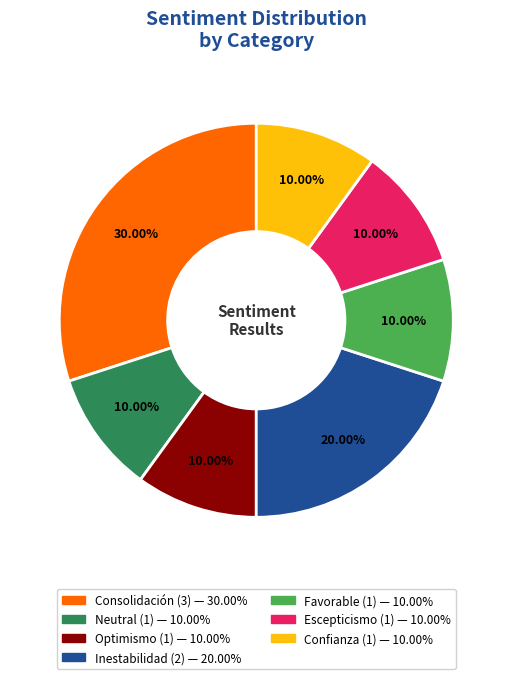

Count the number of slices in the pie.

7